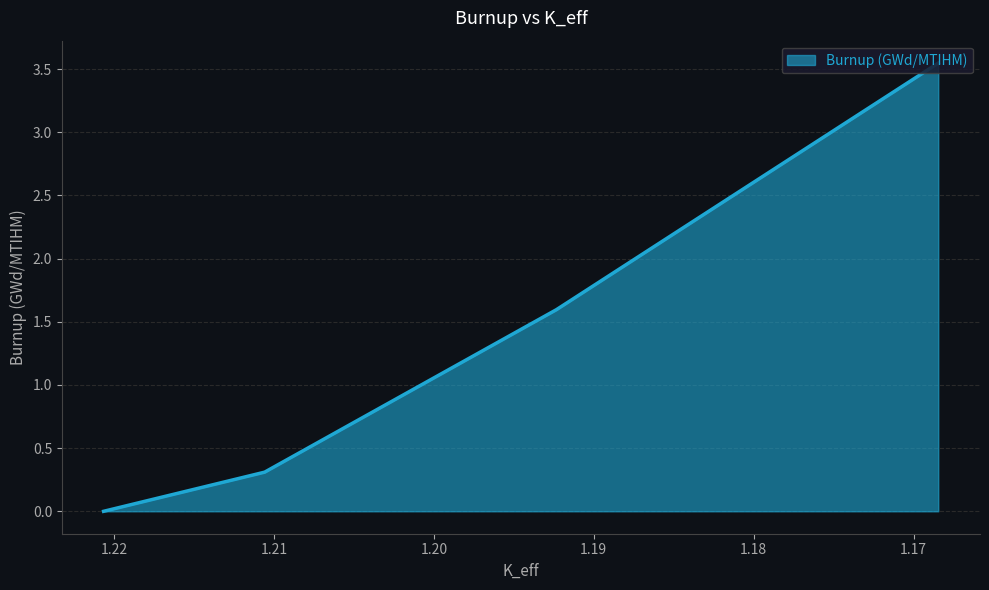

List the labels in order of value, largest first.

1.16845141, 1.19233705, 1.21058553, 1.22066046